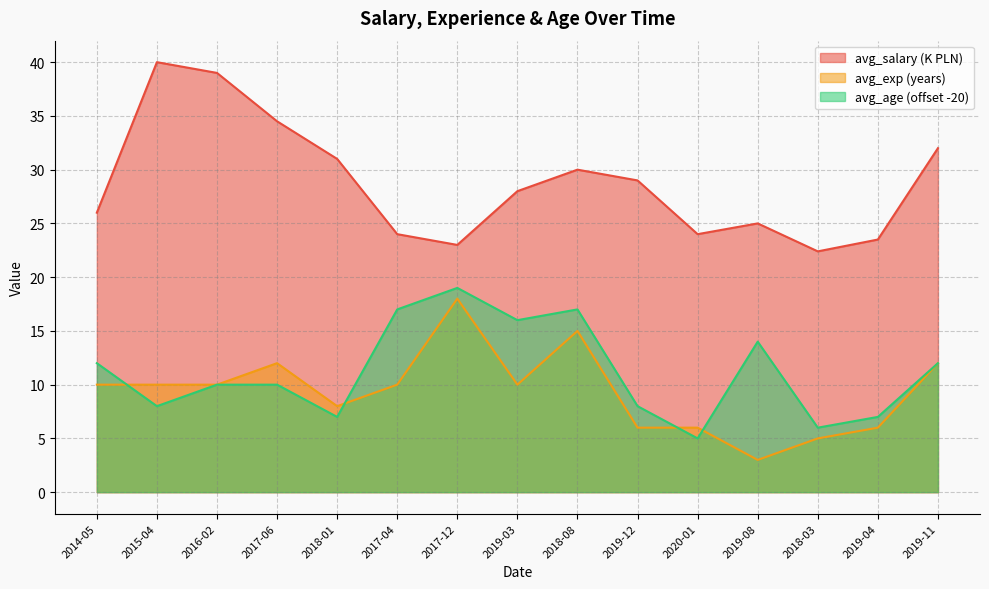

Reading right to left, extract all data points from this chart.

avg_salary: 2019-11=32.0	2019-04=23.5	2018-03=22.4	2019-08=25.0	2020-01=24.0	2019-12=29.0	2018-08=30.0	2019-03=28.0	2017-12=23.0	2017-04=24.0	2018-01=31.0	2017-06=34.5	2016-02=39.0	2015-04=40.0	2014-05=26.0
avg_exp: 2019-11=12.0	2019-04=6.0	2018-03=5.0	2019-08=3.0	2020-01=6.0	2019-12=6.0	2018-08=15.0	2019-03=10.0	2017-12=18.0	2017-04=10.0	2018-01=8.0	2017-06=12.0	2016-02=10.0	2015-04=10.0	2014-05=10.0
avg_age: 2019-11=12.0	2019-04=7.0	2018-03=6.0	2019-08=14.0	2020-01=5.0	2019-12=8.0	2018-08=17.0	2019-03=16.0	2017-12=19.0	2017-04=17.0	2018-01=7.0	2017-06=10.0	2016-02=10.0	2015-04=8.0	2014-05=12.0